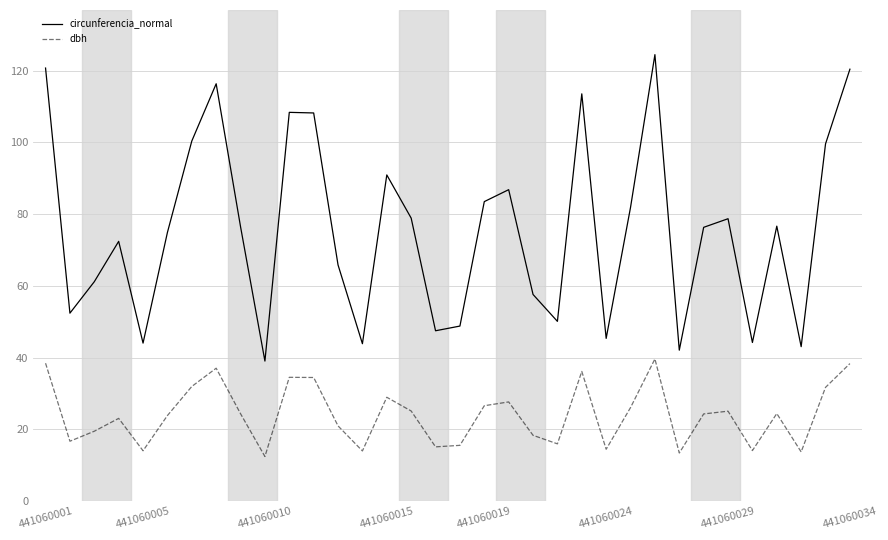

What is the greatest value displayed?

124.5